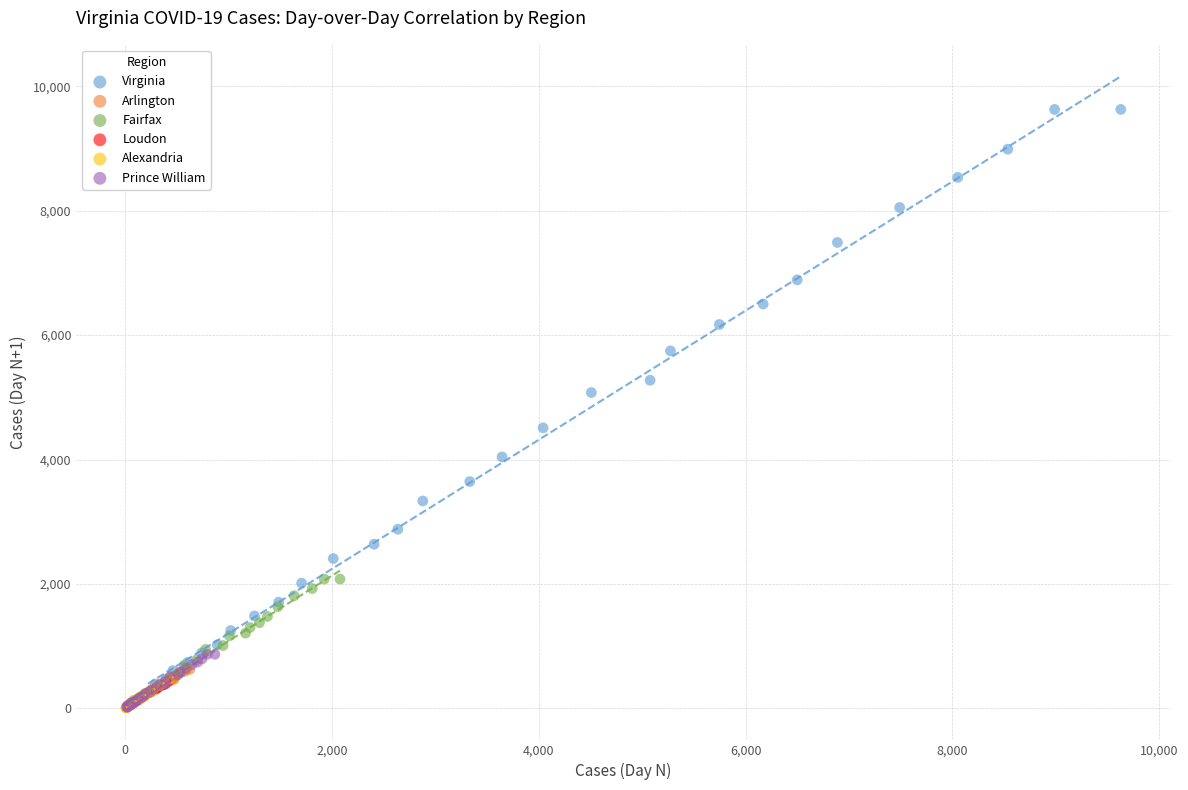

Which series reaches the maximum Y coordinate?

Virginia